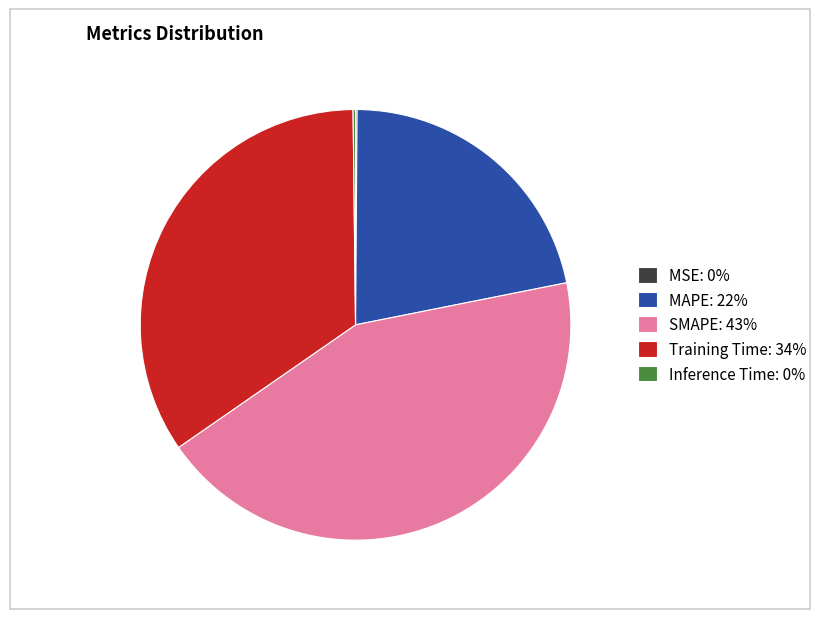

Does any single category account for the majority?

No